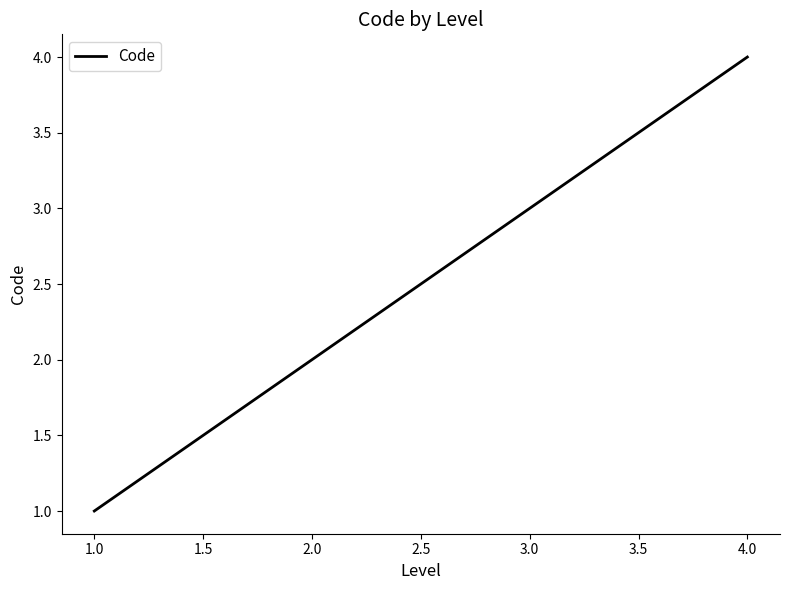

What value does the data have at 1.0?

1